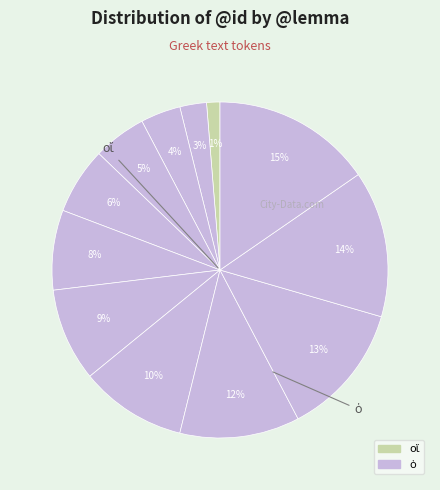

How many slices are in this pie chart?

12